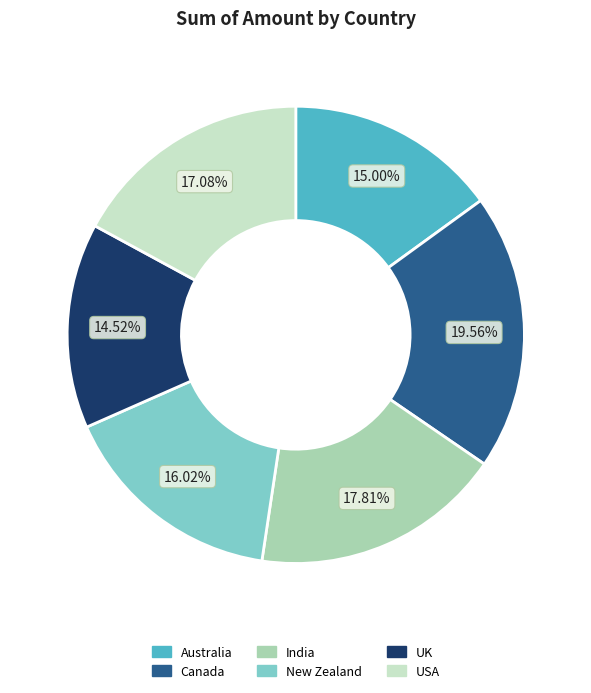

Does any single category account for the majority?

No